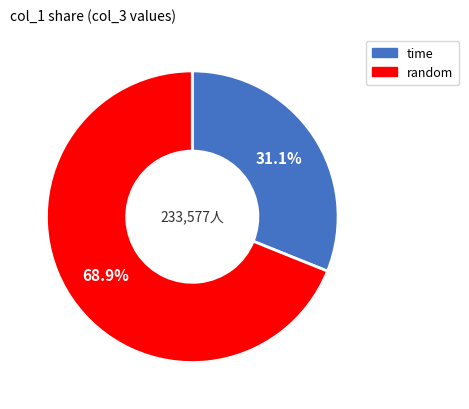

Between random and time, which is larger?

random